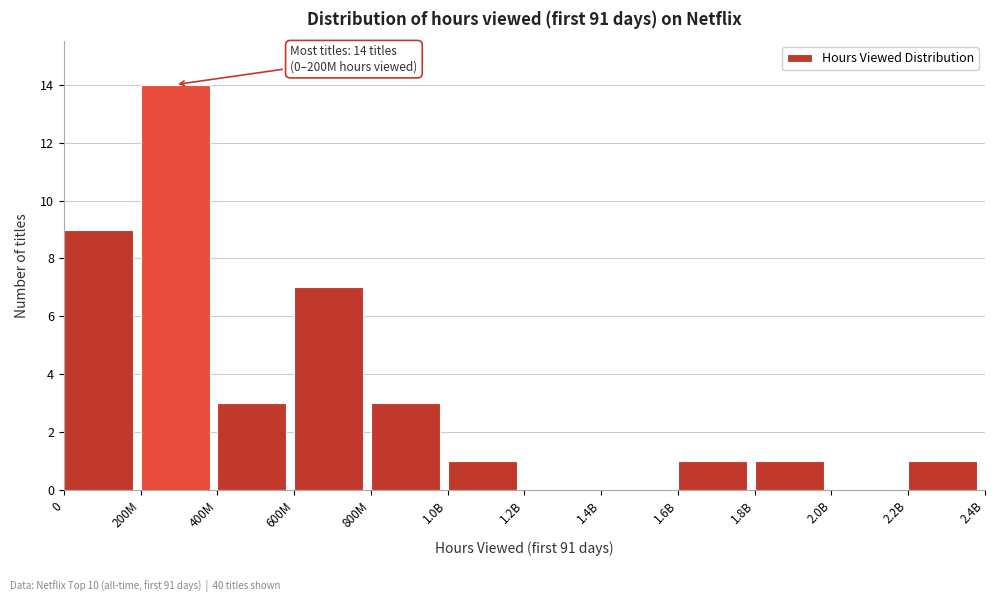

Reading left to right, extract all data points from this chart.

0=9	200M=14	400M=3	600M=7	800M=3	1.0B=1	1.2B=0	1.4B=0	1.6B=1	1.8B=1	2.0B=0	2.2B=1